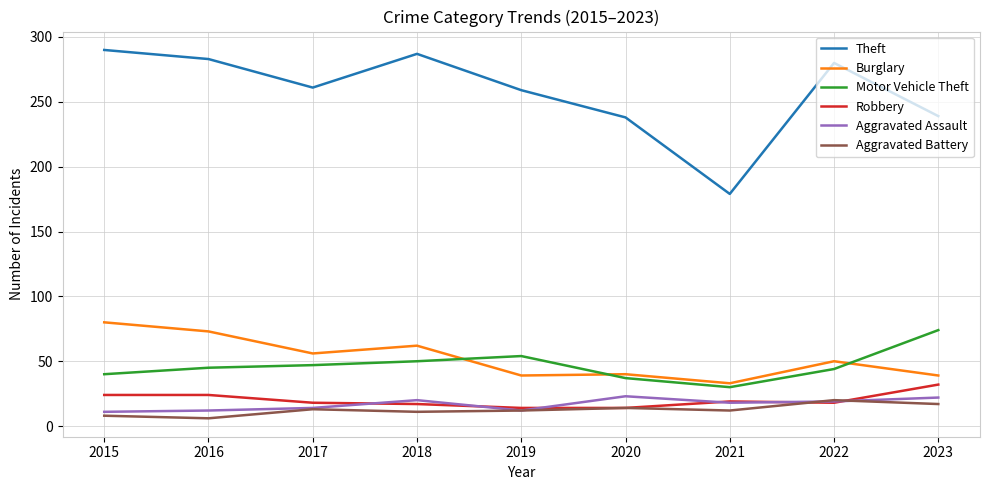

Which series has the largest total across all categories?

Theft